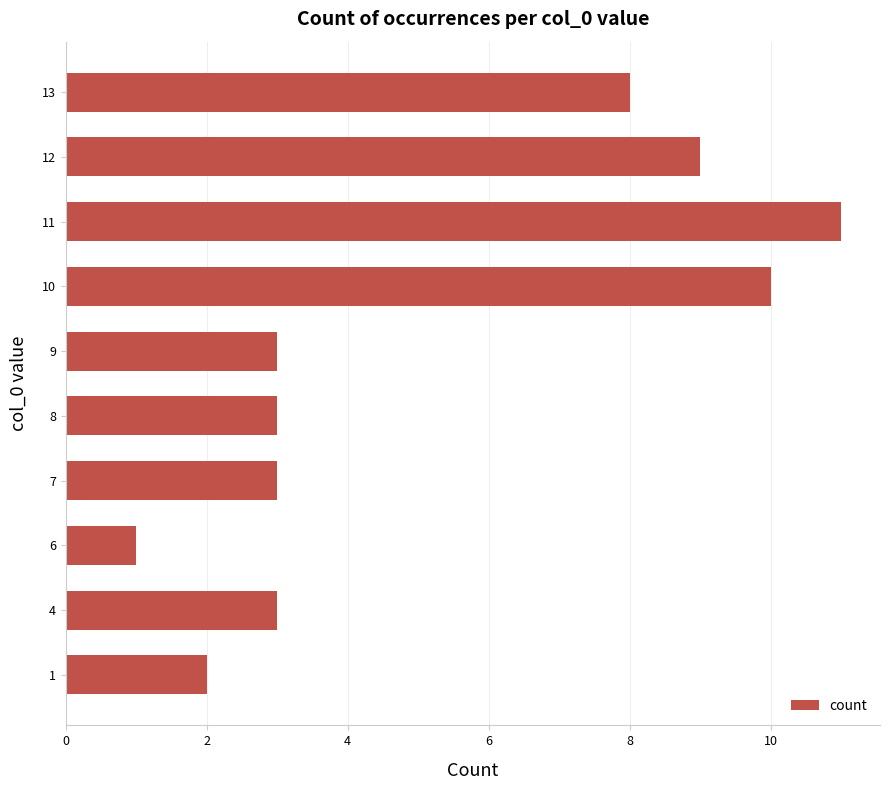

What is the minimum value shown in the chart?

1